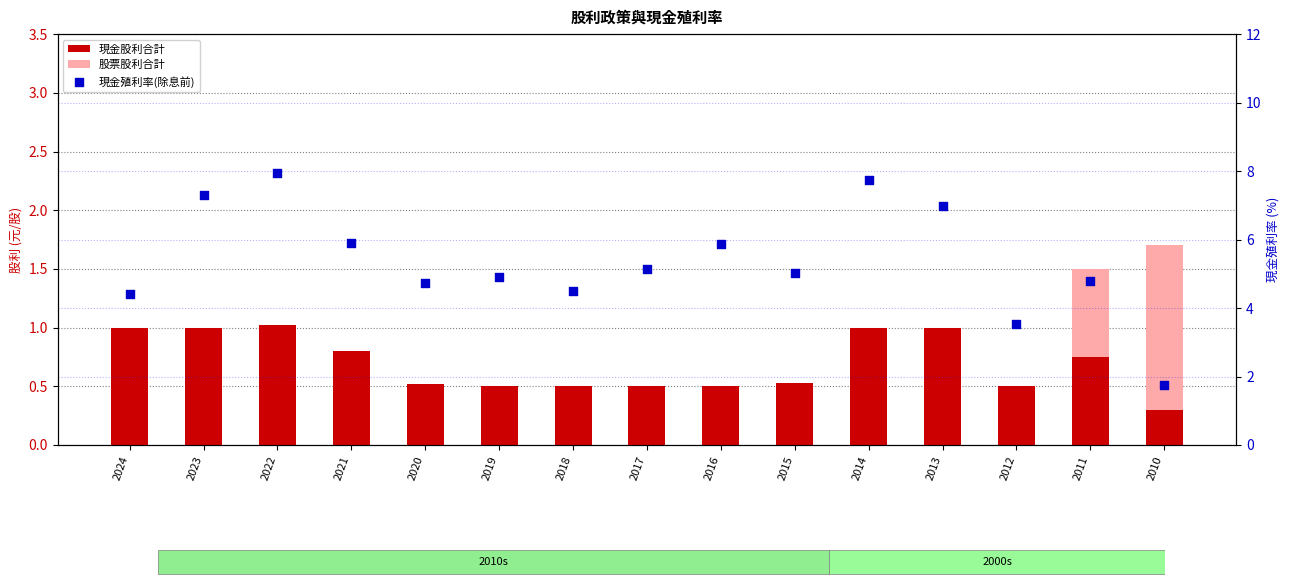

At how many categories does at least one series exceed 1?

15